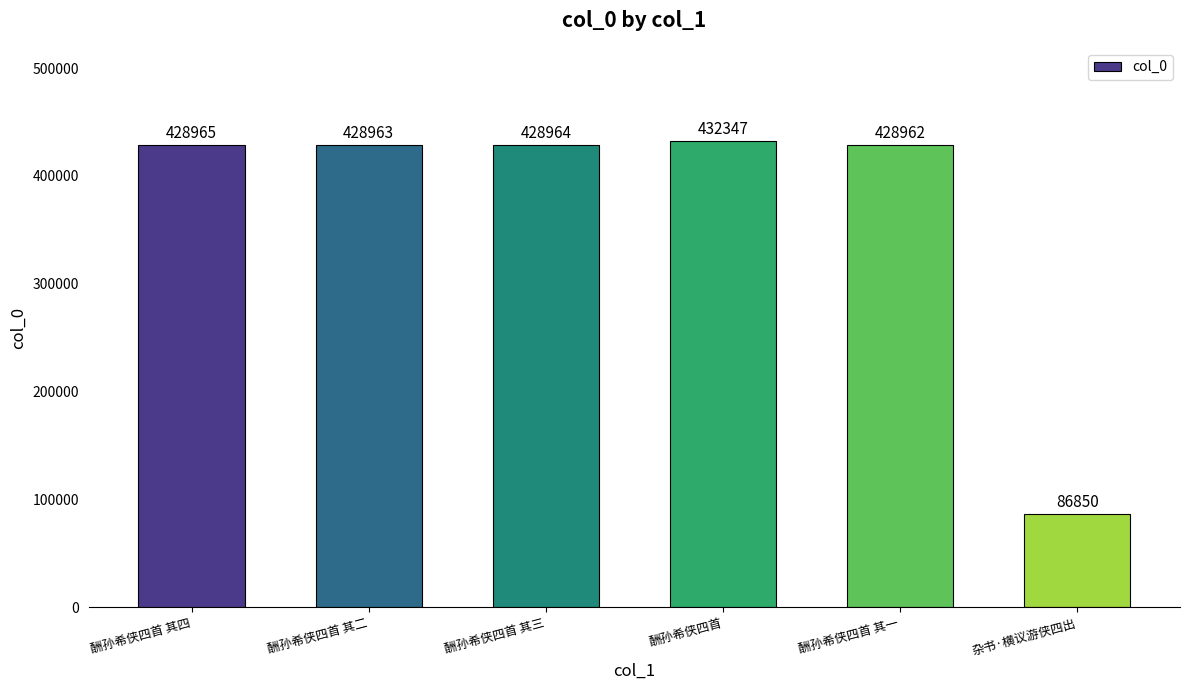

How many data points are less than 428964?

3